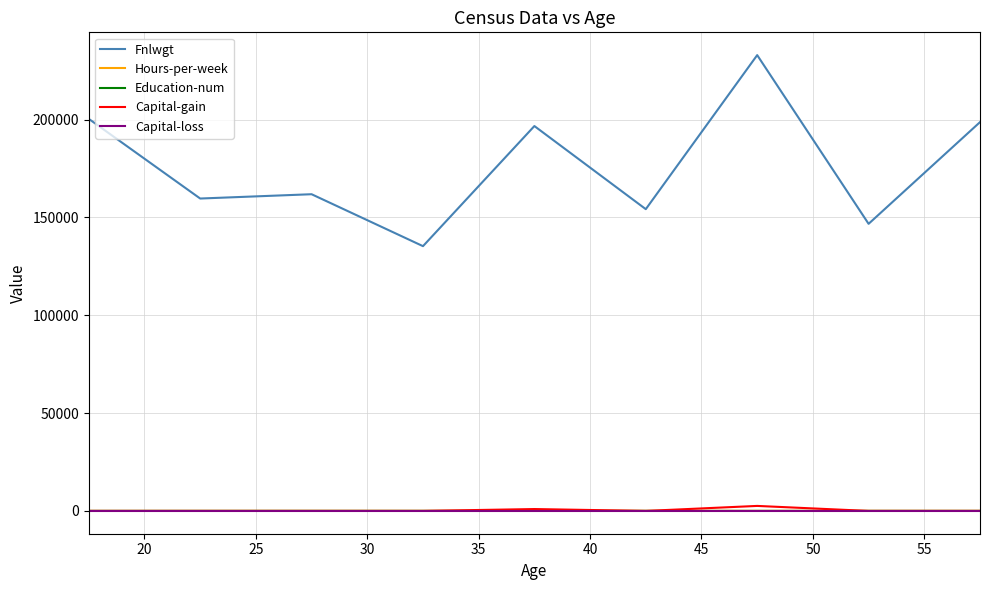

What is the maximum value for Fnlwgt?

232914.7